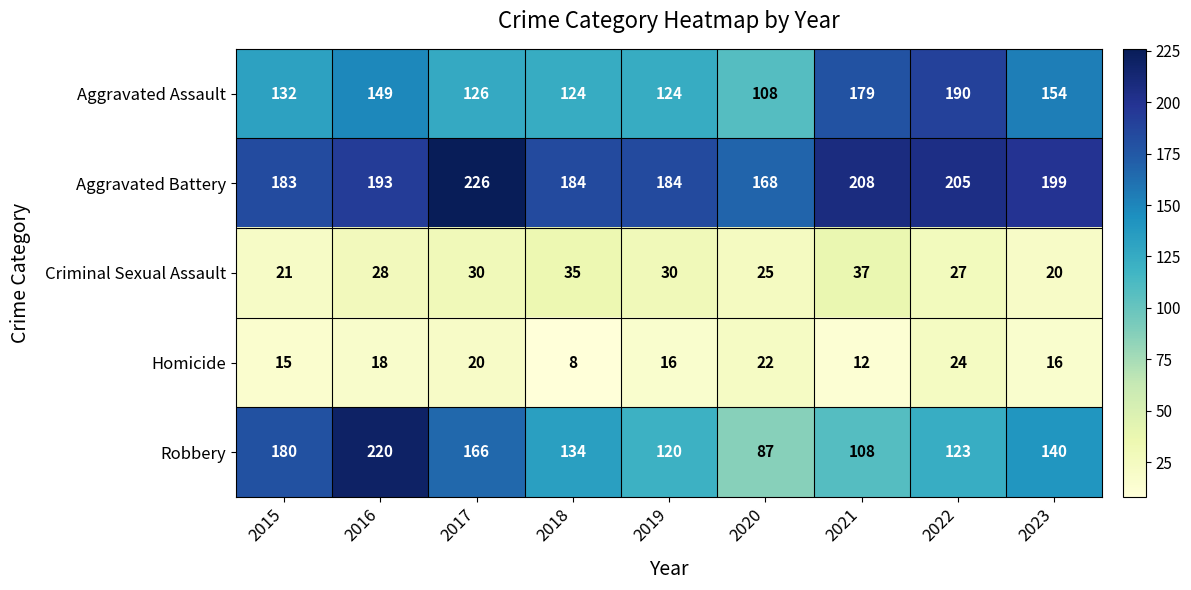

Which series has the largest total across all categories?

Aggravated Battery